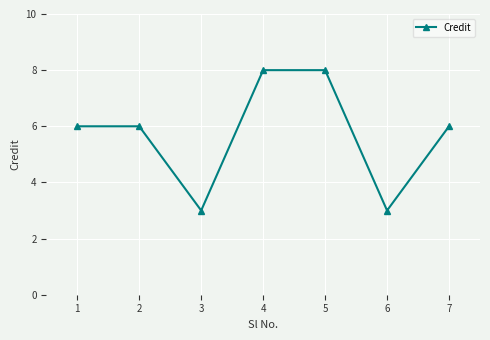

Reading left to right, what are all the values shown in this chart?

1=6	2=6	3=3	4=8	5=8	6=3	7=6